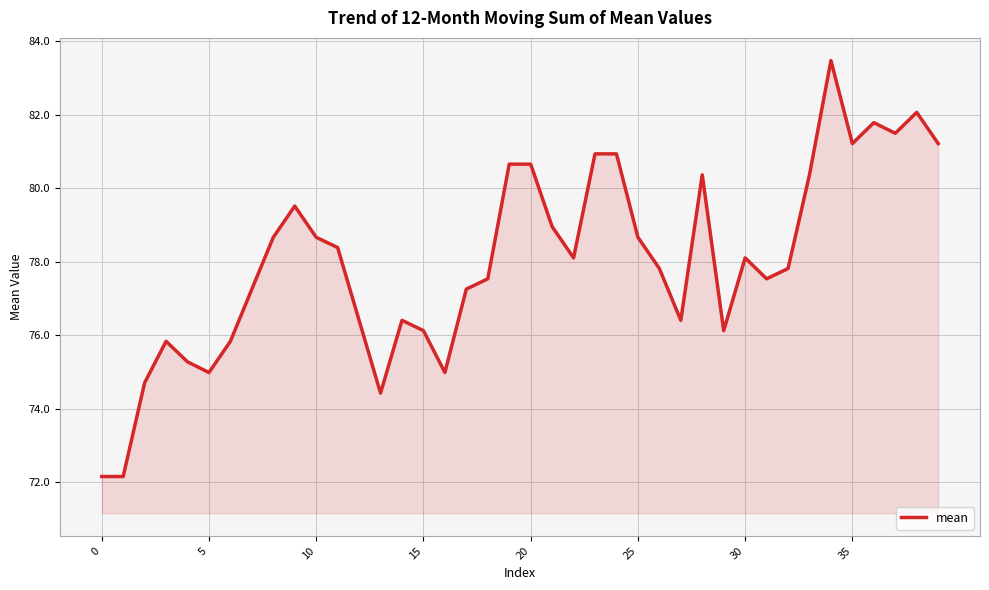

What is the greatest value displayed?

83.5